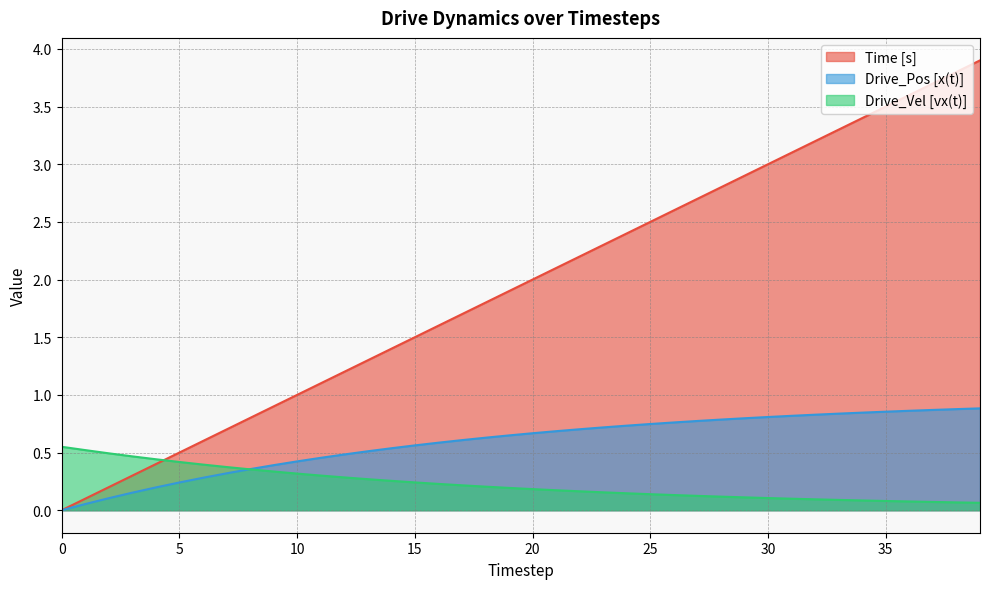

The value of Drive_Vel [vx(t)] at 18 is 0.0. True or false?

False